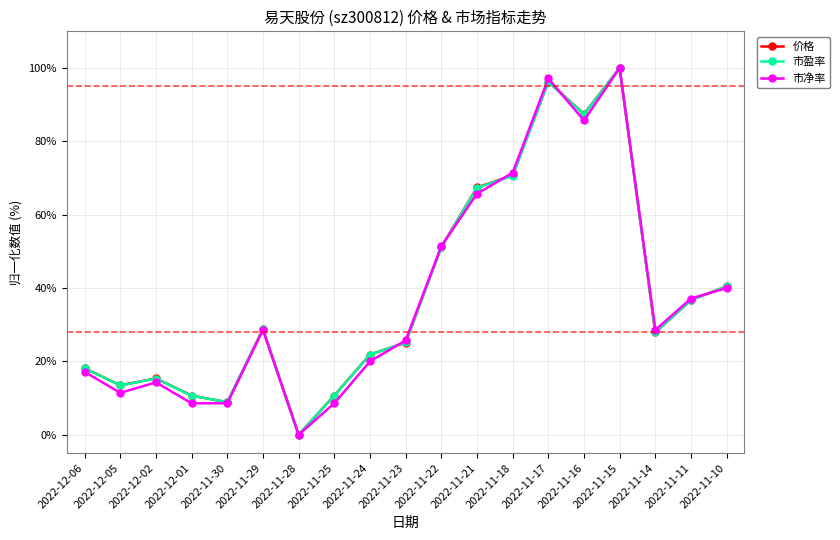

Where is 价格 nearest to the value 50?

2022-11-22